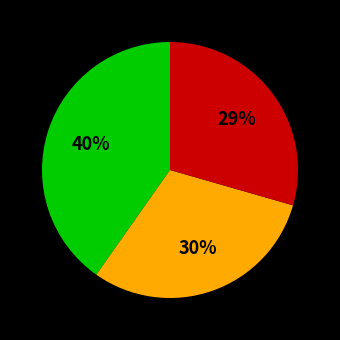

To the nearest percent, what is the difference between the largest and smallest slice percentages?

11%